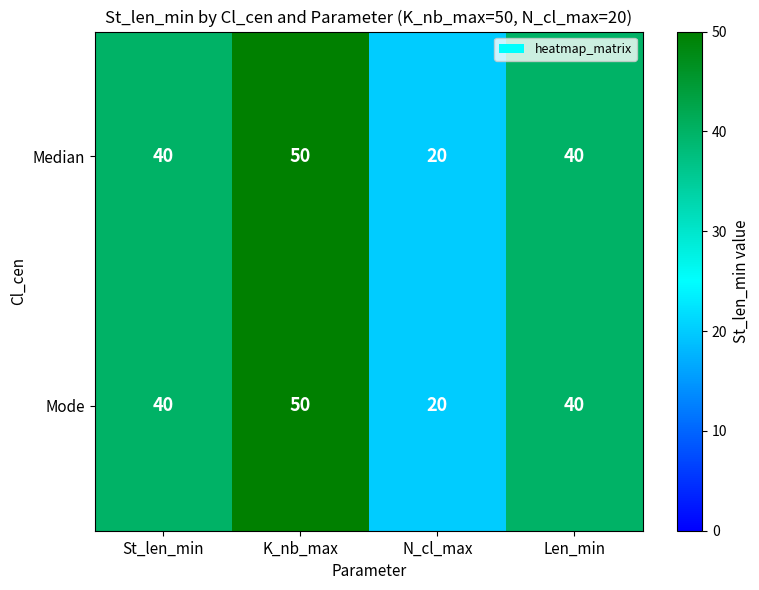

What is the total value across all series at K_nb_max?

100